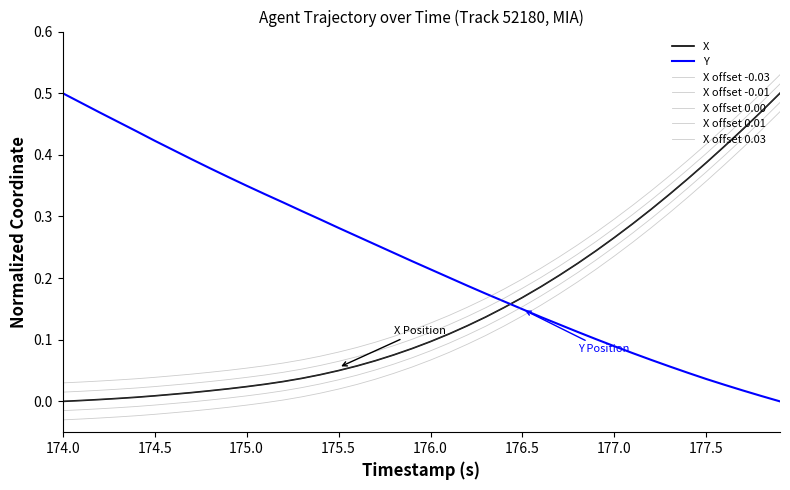

Does the chart have visible grid lines?

No